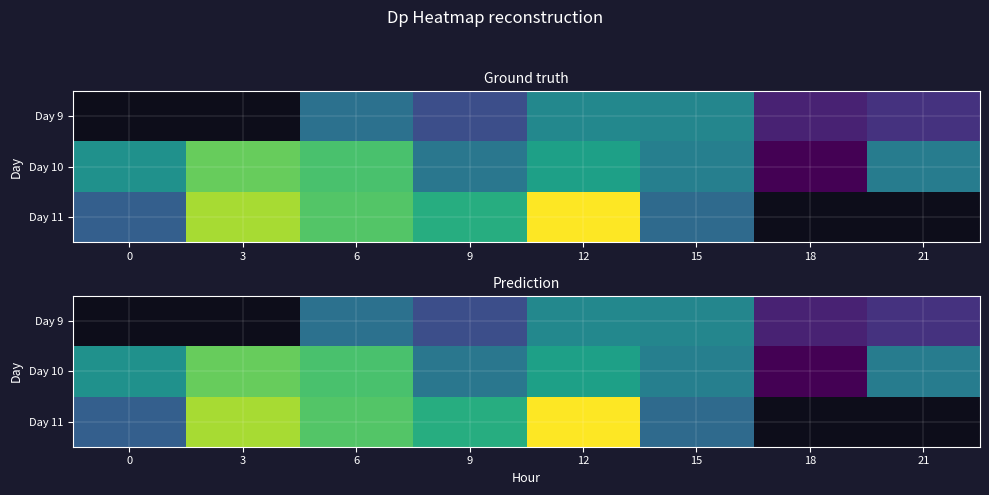

How many data points does each series have?

8